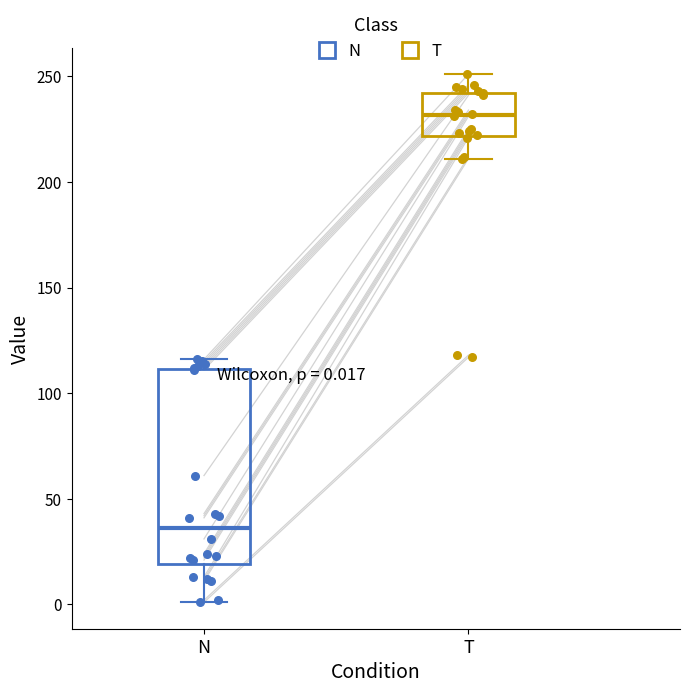

Which box has the highest median line?

T